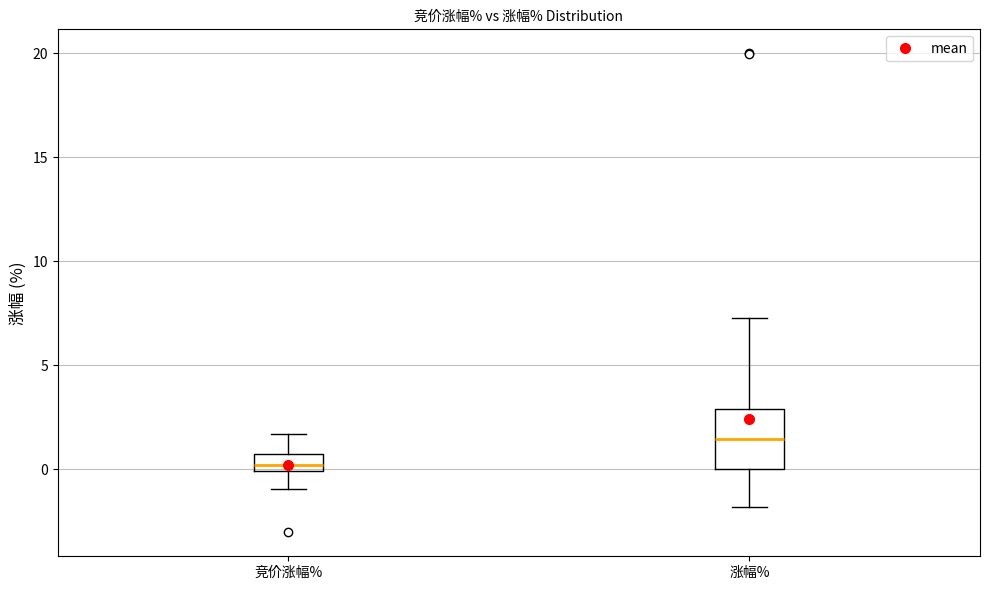

Reading left to right, read every box against the y-axis: the position of its median line, the range the box covers, and the ends of its whiskers. The values are not printed on the chart, so give them approximately, as read against the axis.

竞价涨幅%: median 0.0 (just above the box's lower edge), box 0.0 to 1.0, whiskers -1.0 to 1.5
涨幅%: median 1.5, box 0.0 to 3.0, whiskers -2.0 to 7.5